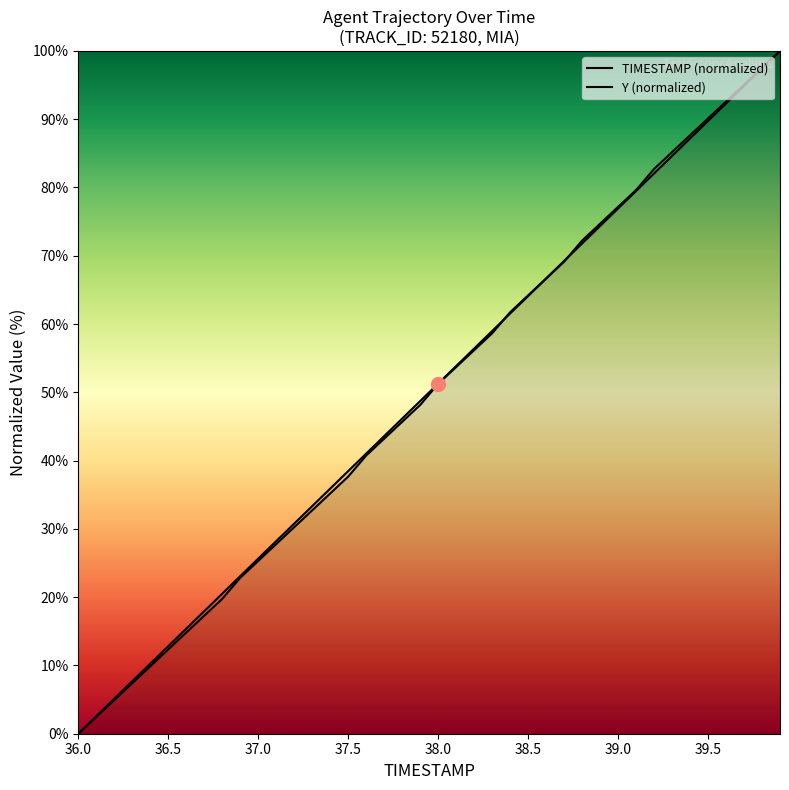

Reading left to right, list all the values displayed in this chart.

TIMESTAMP (normalized): 0.0	2.6	5.1	7.7	10.3	12.8	15.4	17.9	20.5	23.1	25.6	28.2	30.8	33.3	35.9	38.5	41.0	43.6	46.2	48.7	51.3	53.8	56.4	59.0	61.5	64.1	66.7	69.2	71.8	74.4	76.9	79.5	82.1	84.6	87.2	89.7	92.3	94.9	97.4	100.0
Y (normalized): 0.0	2.5	4.9	7.4	9.9	12.3	14.8	17.3	19.8	22.8	25.3	27.8	30.2	32.7	35.2	37.7	40.7	43.2	45.7	48.1	51.2	53.7	56.2	58.6	61.7	64.2	66.7	69.1	72.2	74.7	77.2	79.6	82.7	85.2	87.7	90.1	92.6	95.1	97.5	100.0